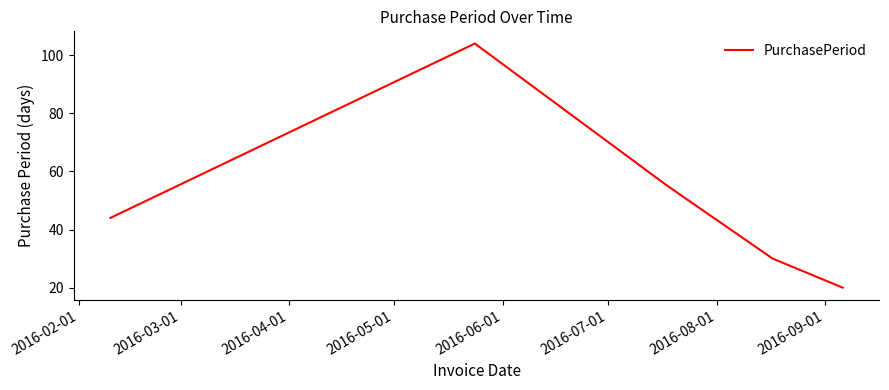

What is the smallest value displayed?

20